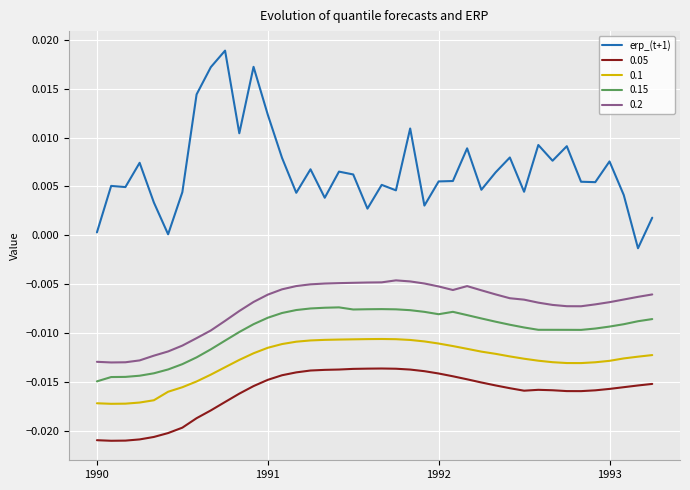

Which series has the widest spread of values?

erp_(t+1)